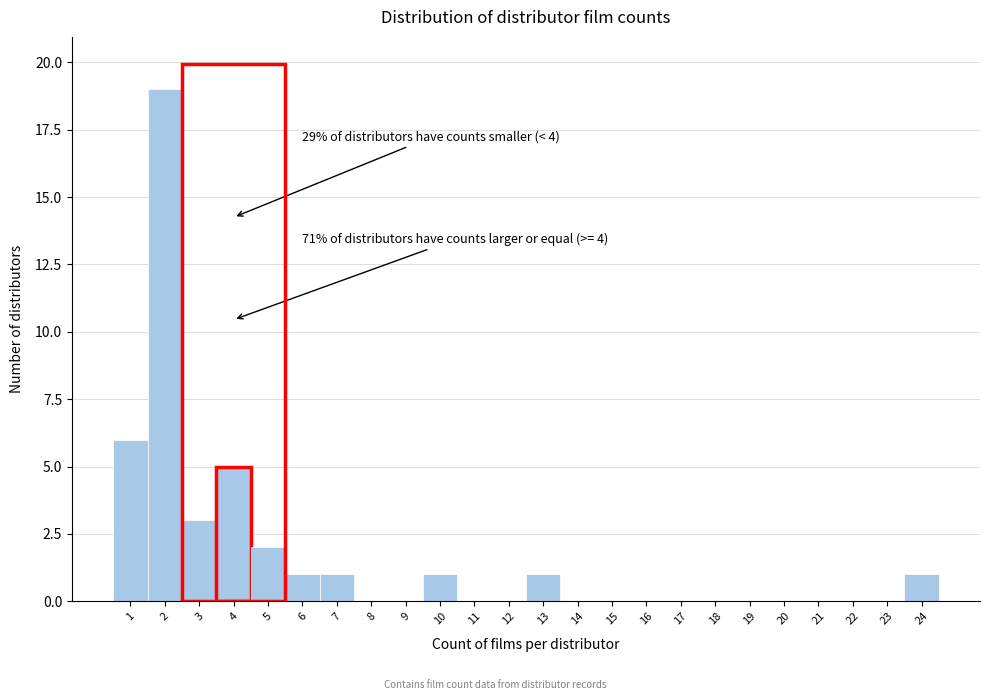

Over which range of the x-axis is the bar tallest?

1.5 to 2.5